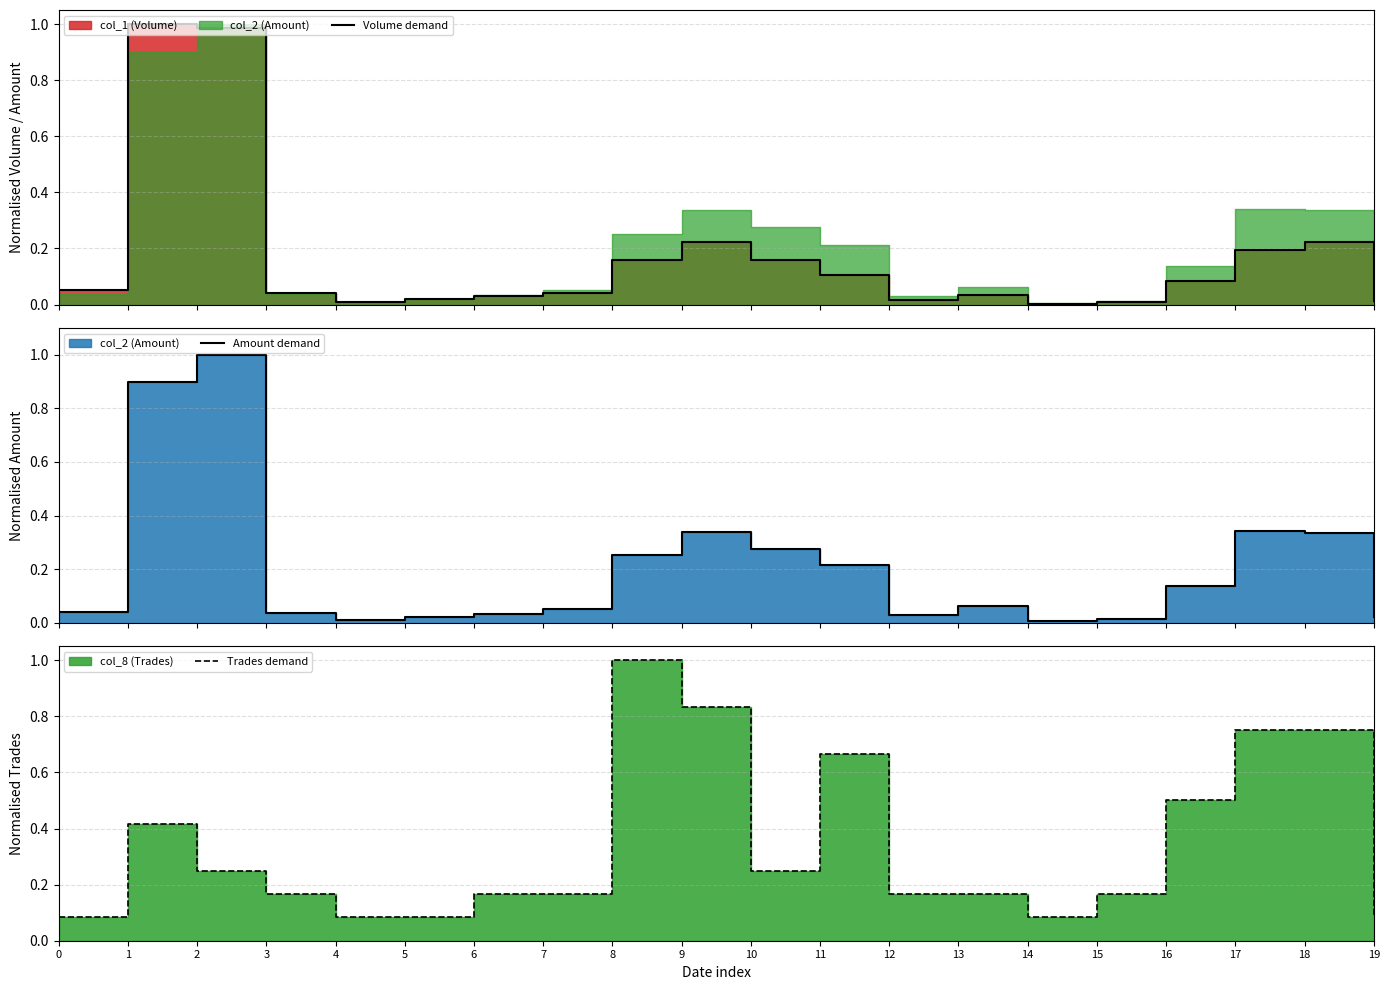

True or false: Amount demand and Trades demand cross at least once.

True